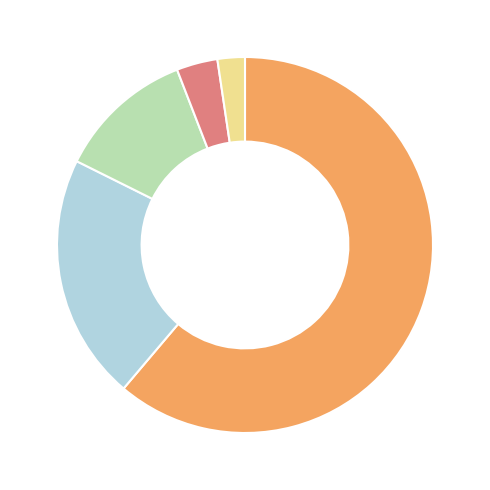

Is there a majority slice in this chart?

Yes